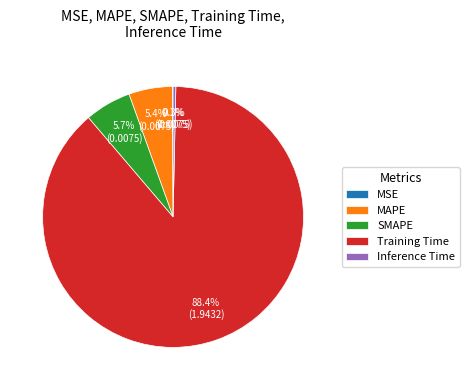

Is there any slice that represents more than half of the pie?

Yes